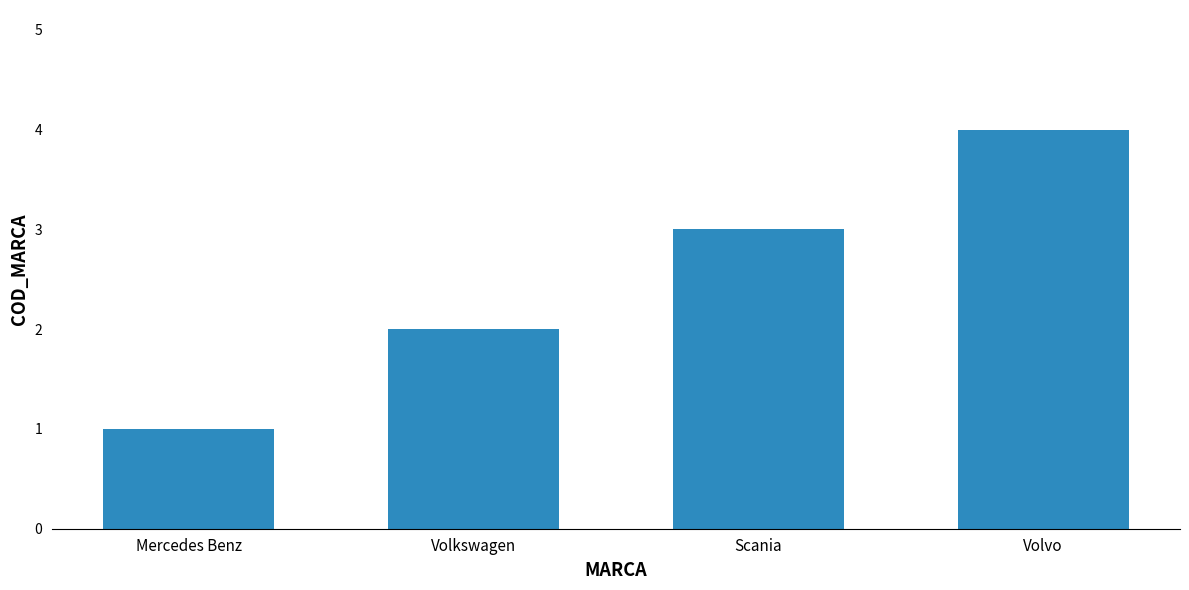

Read the value at Volkswagen.

2